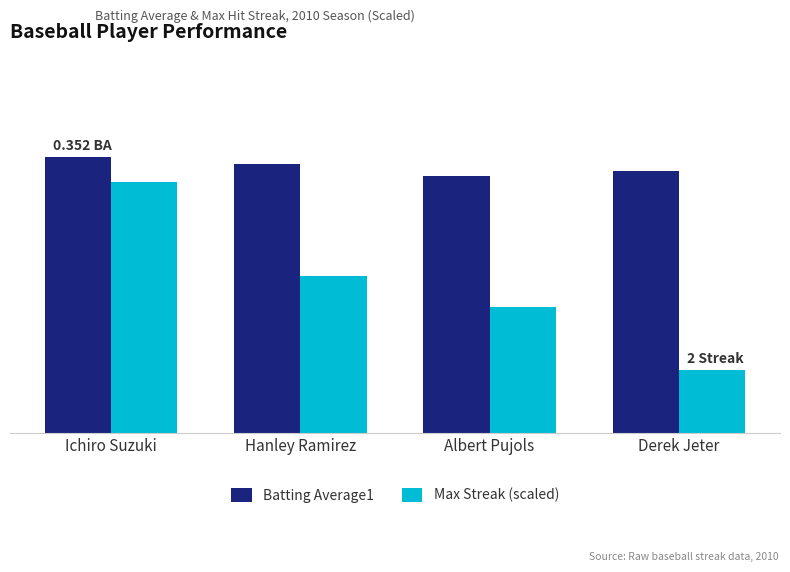

What is the difference between the highest and lowest values at Albert Pujols?

0.2